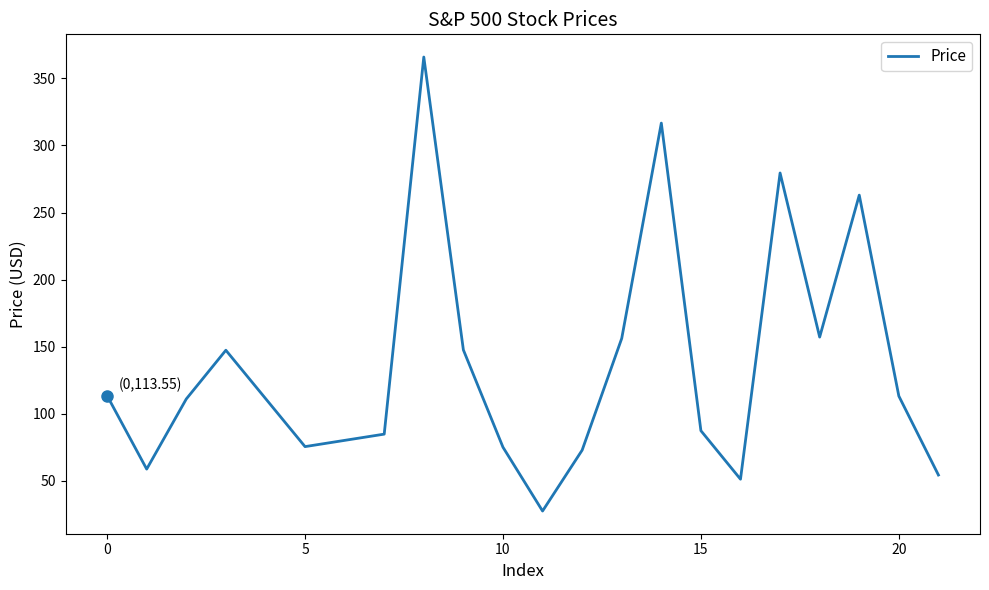

What is the minimum value shown in the chart?

27.6